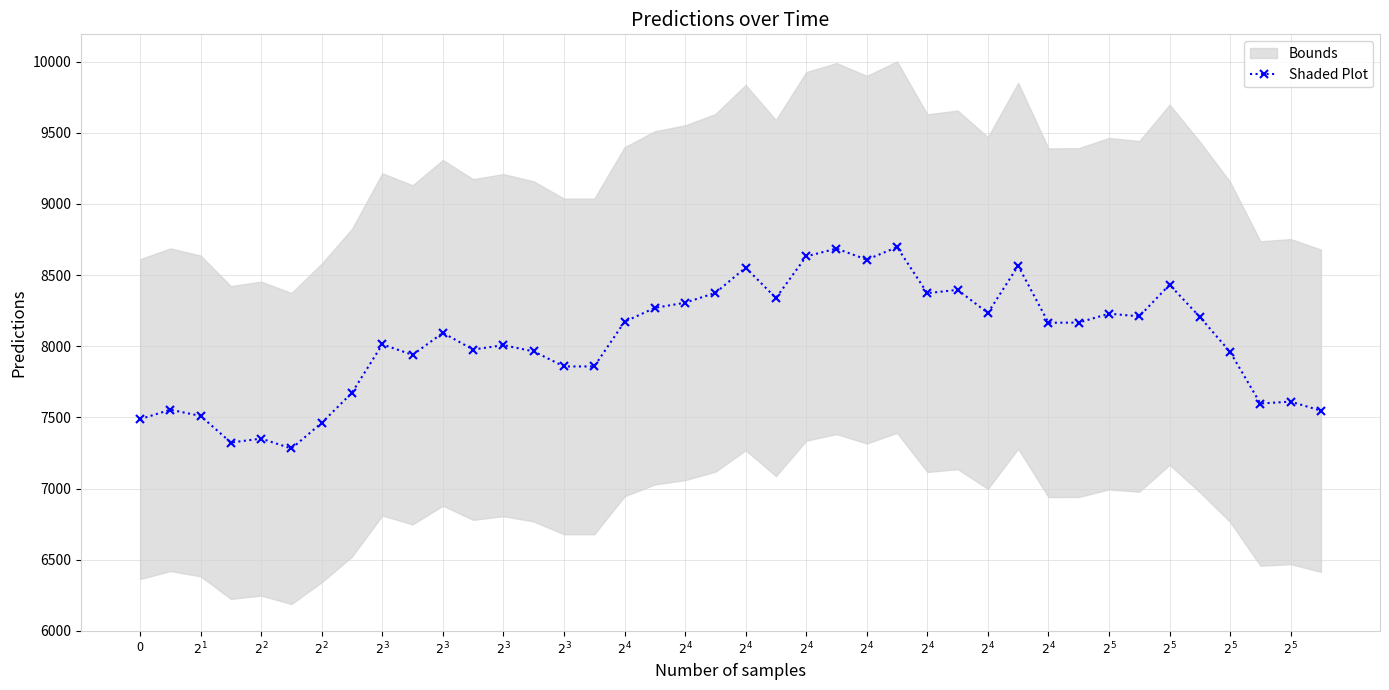

What is the difference between the values at $2^{4}$ and 0?

1120.2